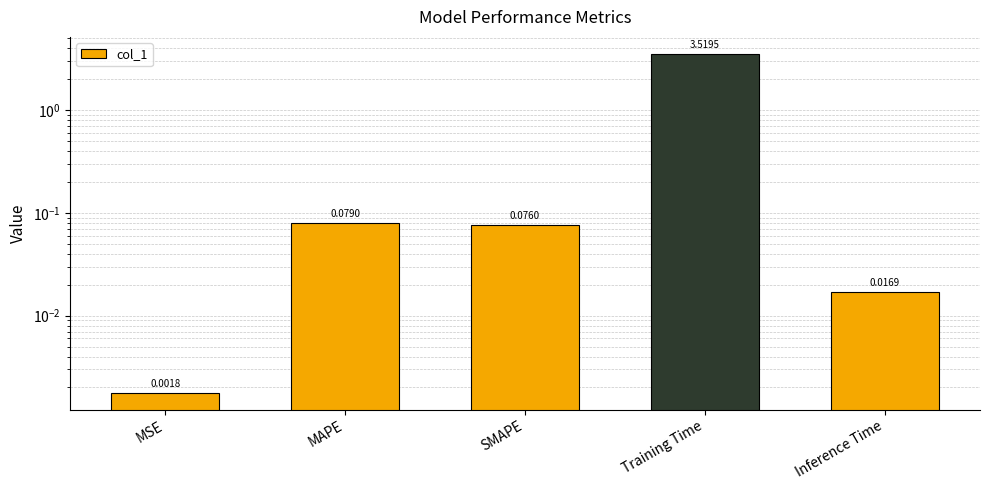

Reading left to right, transcribe all the data shown in this chart.

MSE=0.0	MAPE=0.1	SMAPE=0.1	Training Time=3.5	Inference Time=0.0